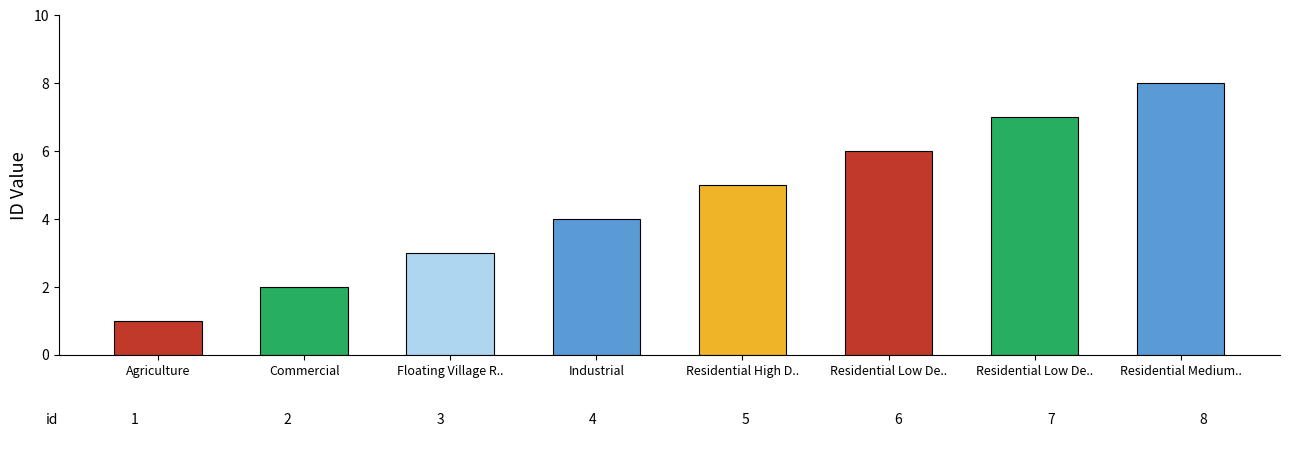

How many series are shown in this chart?

1